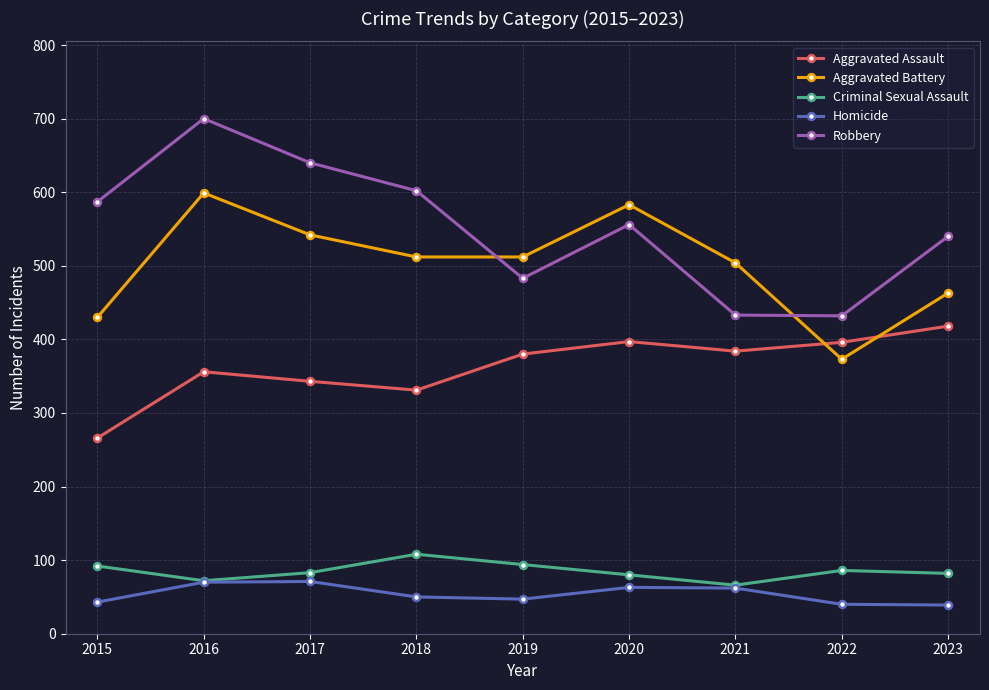

What is the value of the Aggravated Battery point at the 6th from the left?

583